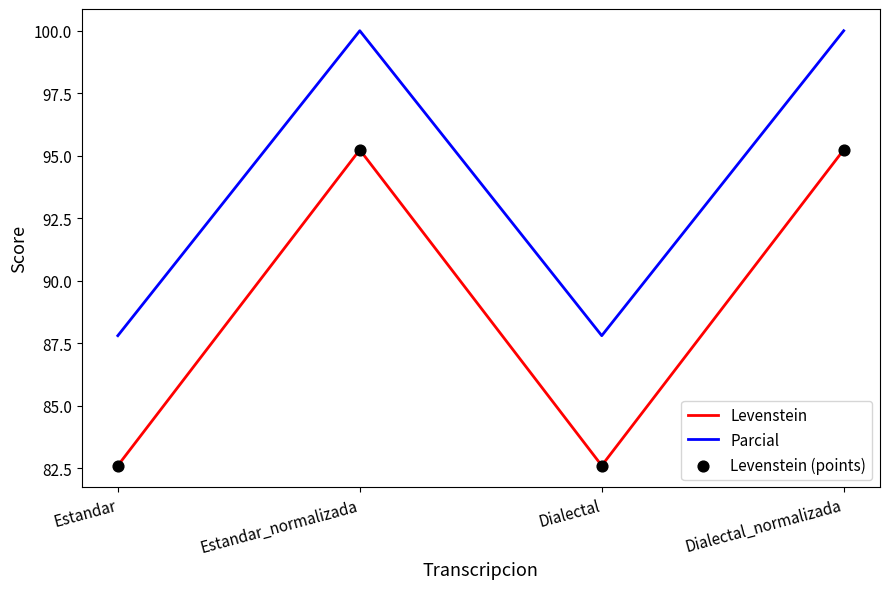

Which series changed the most between Dialectal and Dialectal_normalizada?

Levenstein